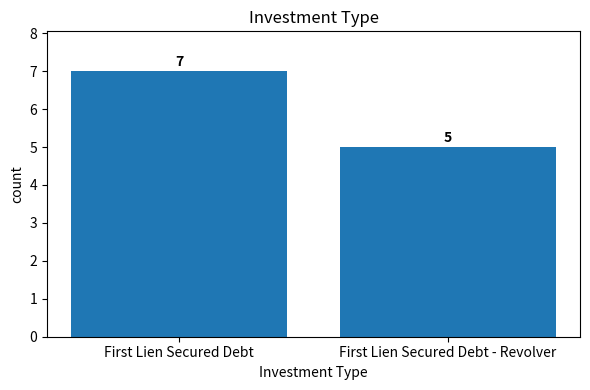

What is the label of the 1st bar from the left?

First Lien Secured Debt